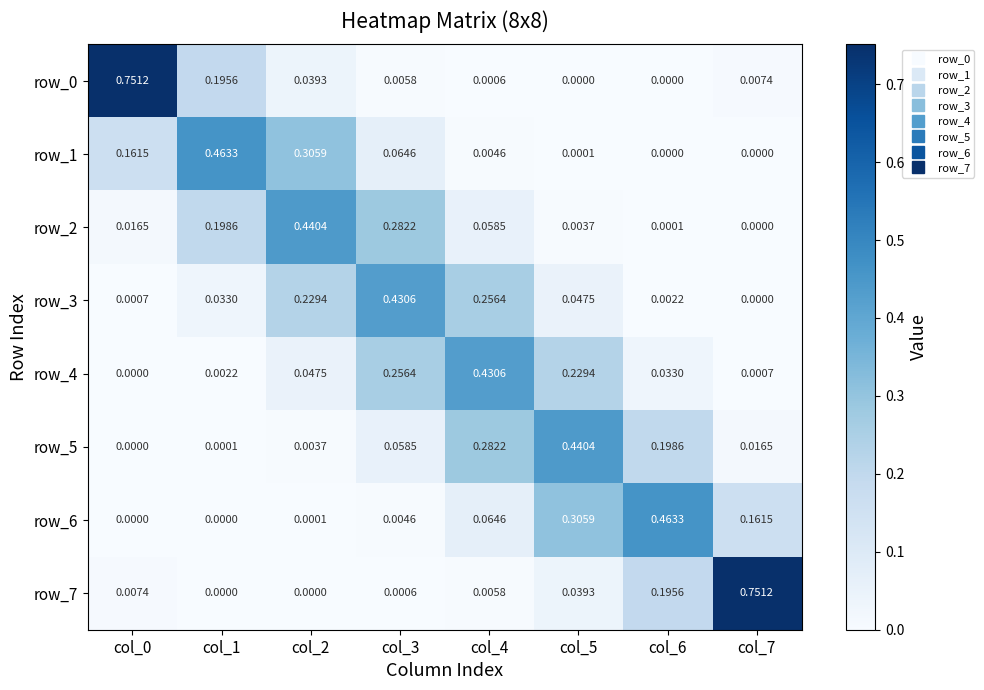

What is the difference between the maximum and minimum values in the row_1 series?

0.5